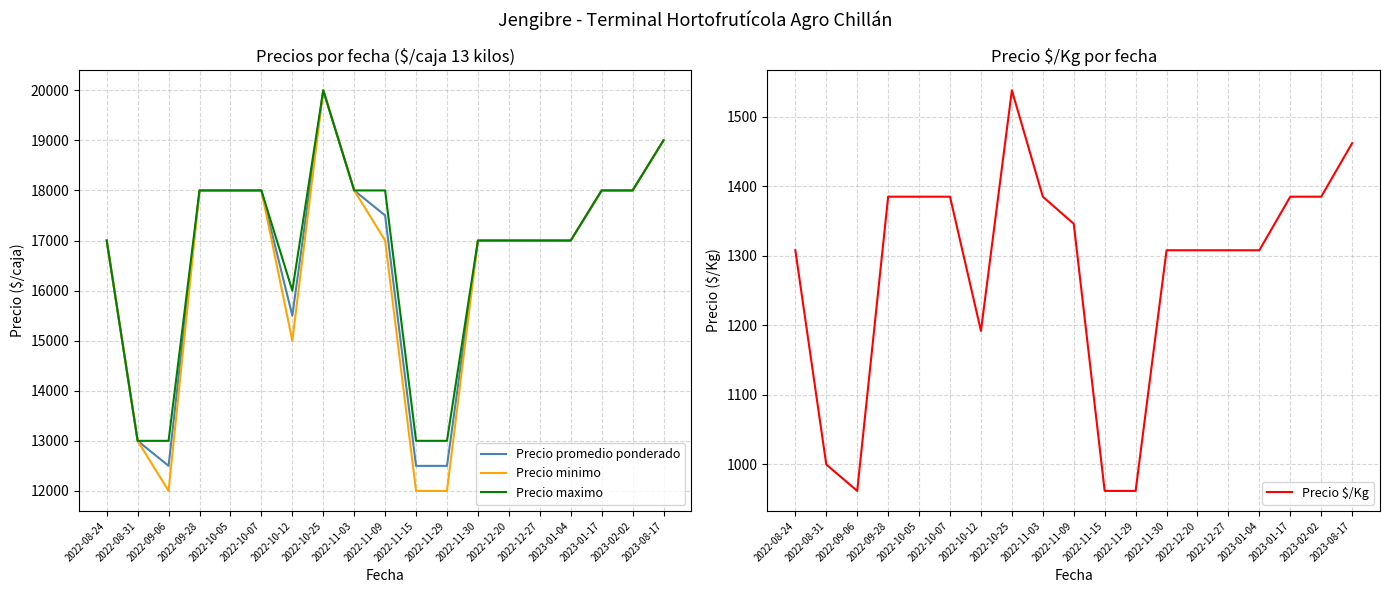

True or false: Precio promedio ponderado and Precio maximo intersect in this chart.

False